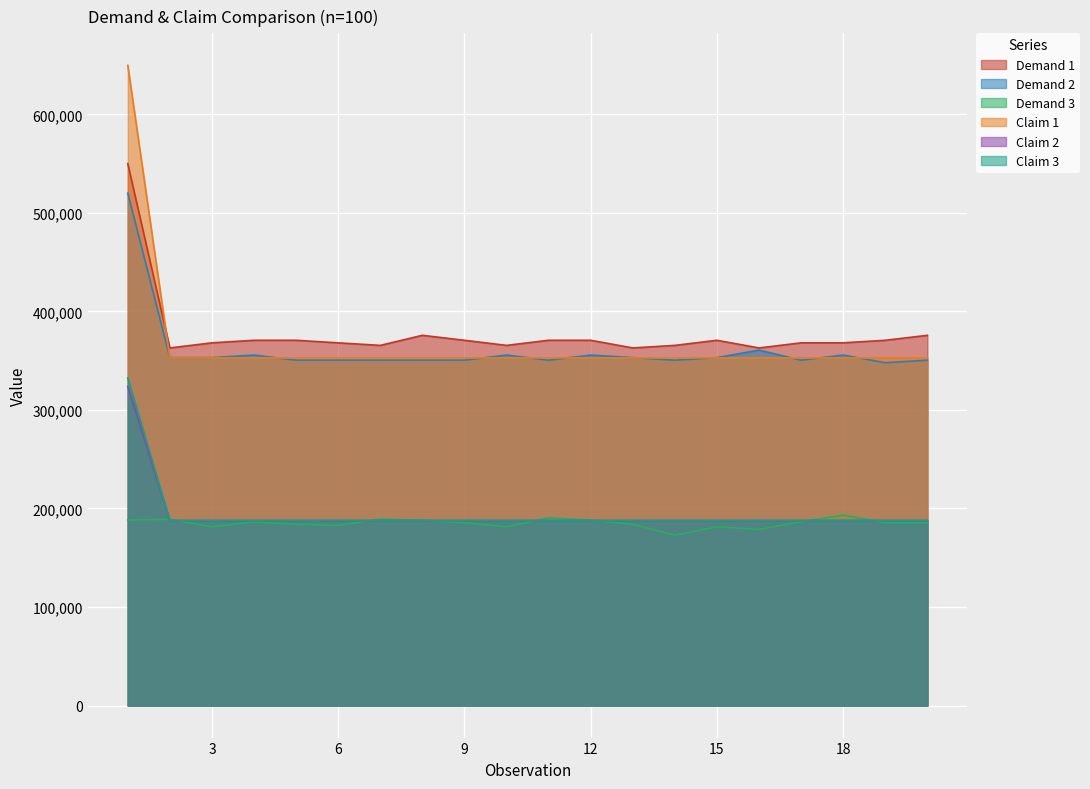

What is the highest value of the Claim 1 series?

649718